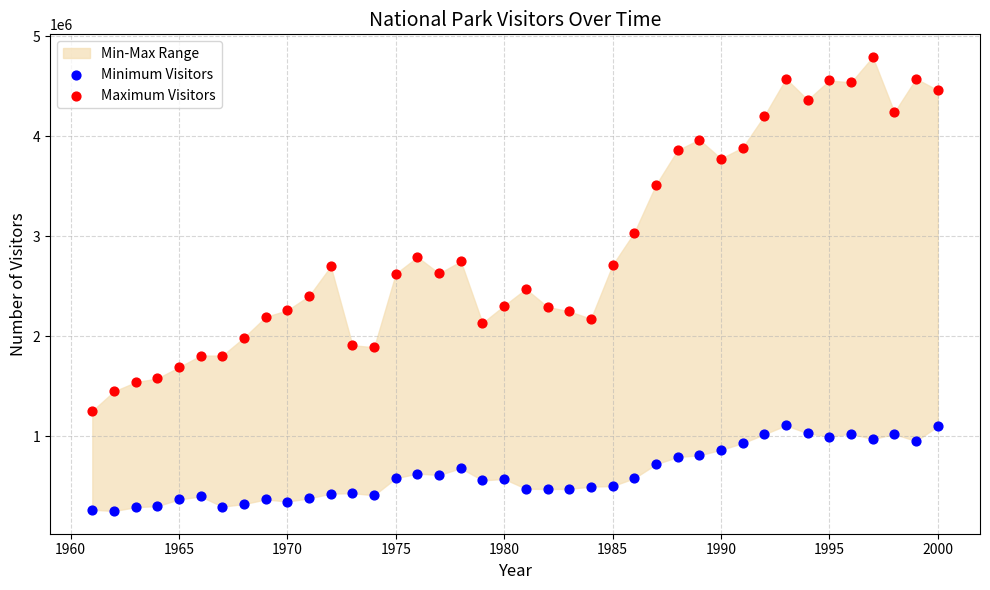

Across all data points, what is the range of X values (max minus min)?

39